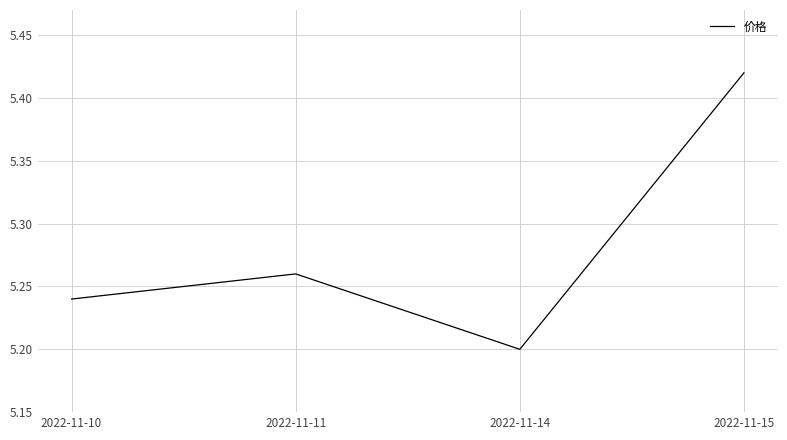

How many categories are shown in the chart?

4